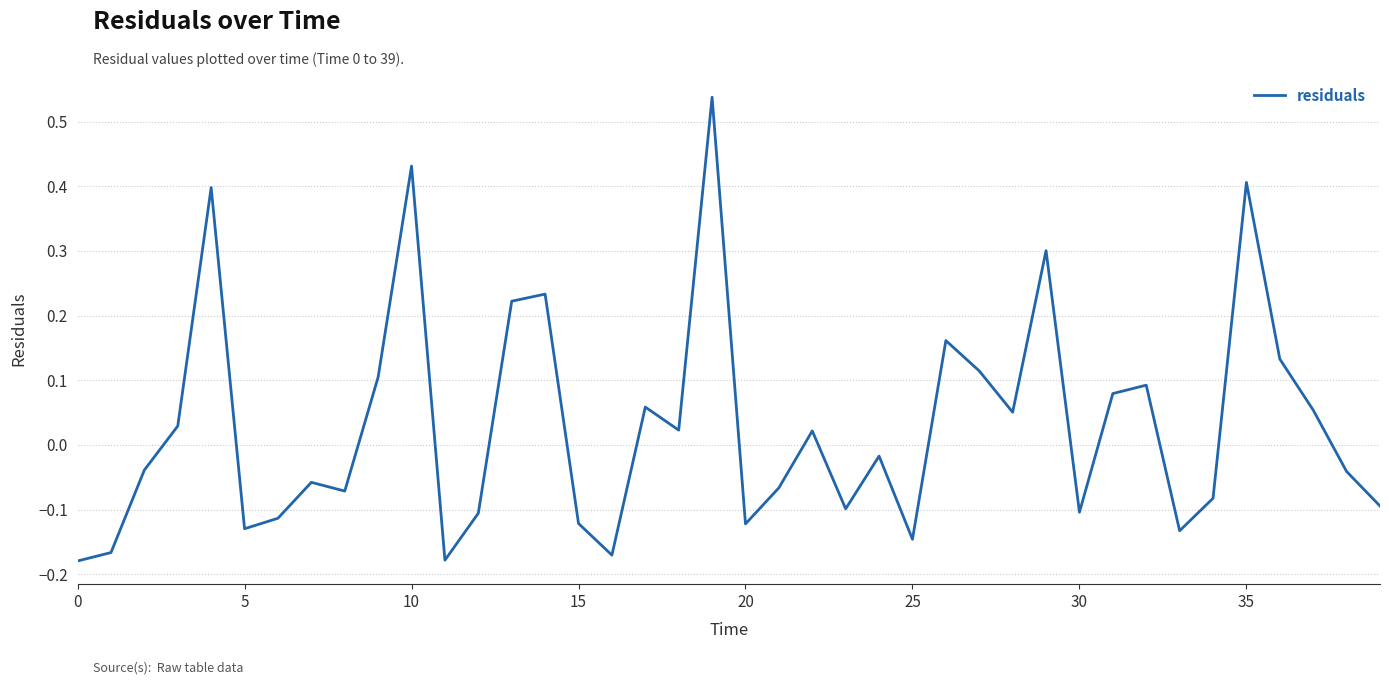

What is the difference between the maximum and minimum values?

0.7